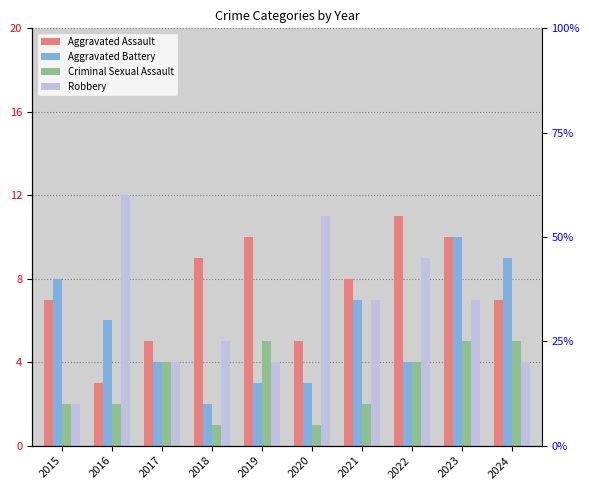

What is the value of the Aggravated Assault bar at the 3rd from the left?

5